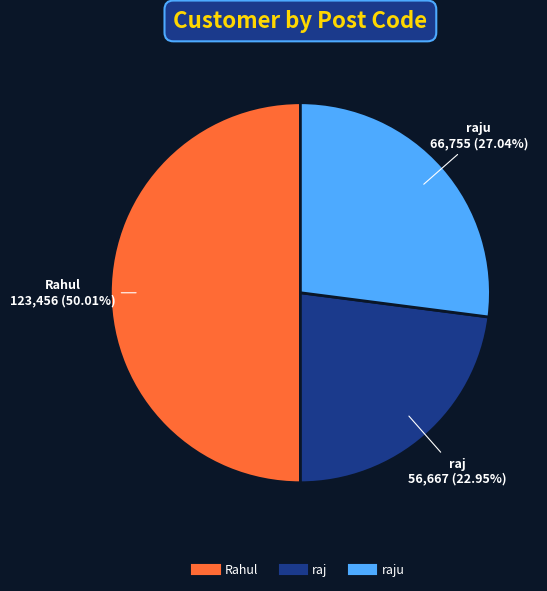

How many slices are in this pie chart?

3